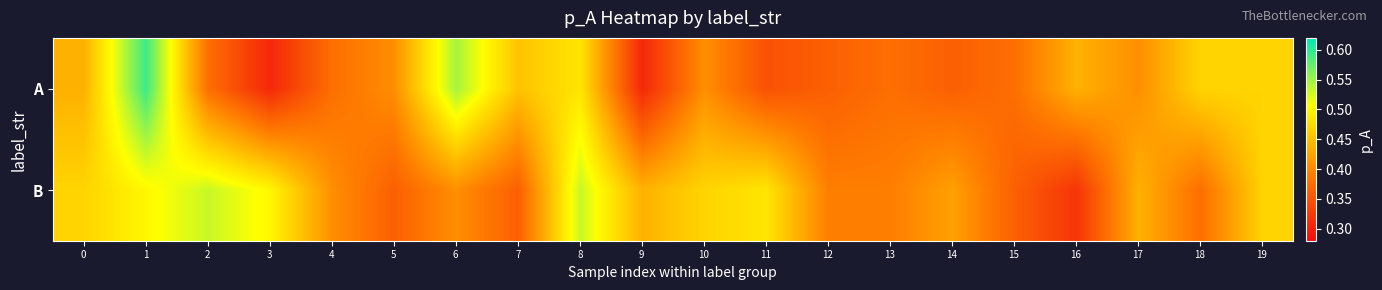

Reading left to right, list all the values displayed in this chart.

A: 0=0.4	1=0.6	2=0.4	3=0.3	4=0.4	5=0.4	6=0.5	7=0.5	8=0.5	9=0.3	10=0.4	11=0.3	12=0.4	13=0.4	14=0.4	15=0.4	16=0.4	17=0.4	18=0.5	19=0.5
B: 0=0.5	1=0.5	2=0.5	3=0.5	4=0.4	5=0.4	6=0.4	7=0.4	8=0.5	9=0.4	10=0.5	11=0.5	12=0.4	13=0.4	14=0.4	15=0.4	16=0.3	17=0.4	18=0.4	19=0.5